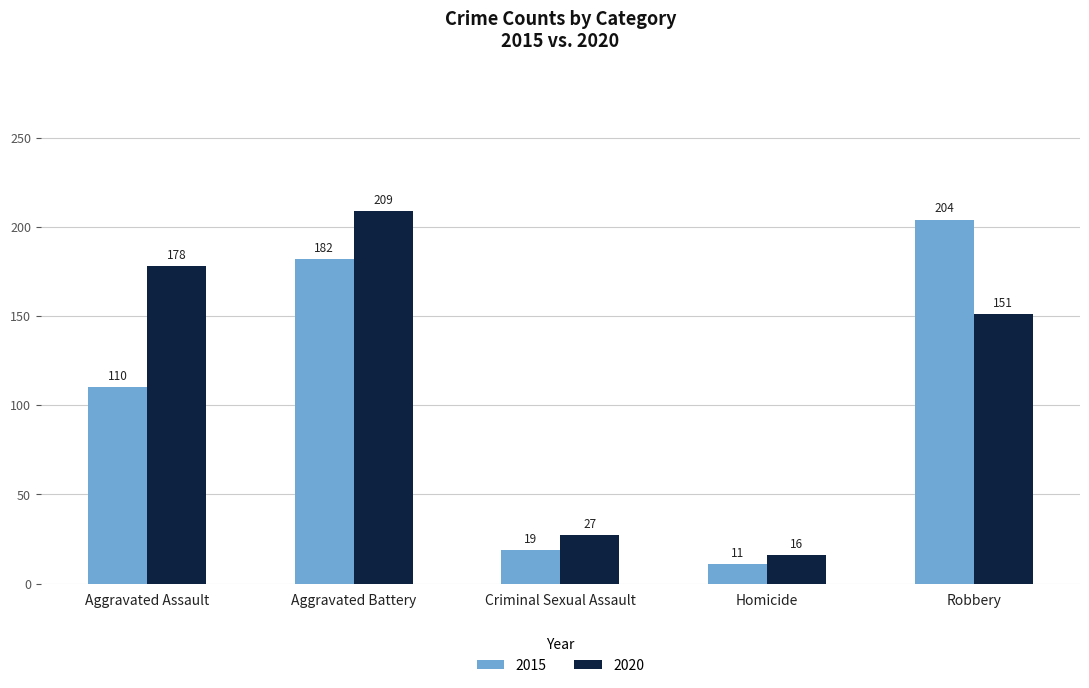

What is the difference between the 2015 values at Criminal Sexual Assault and Aggravated Battery?

163